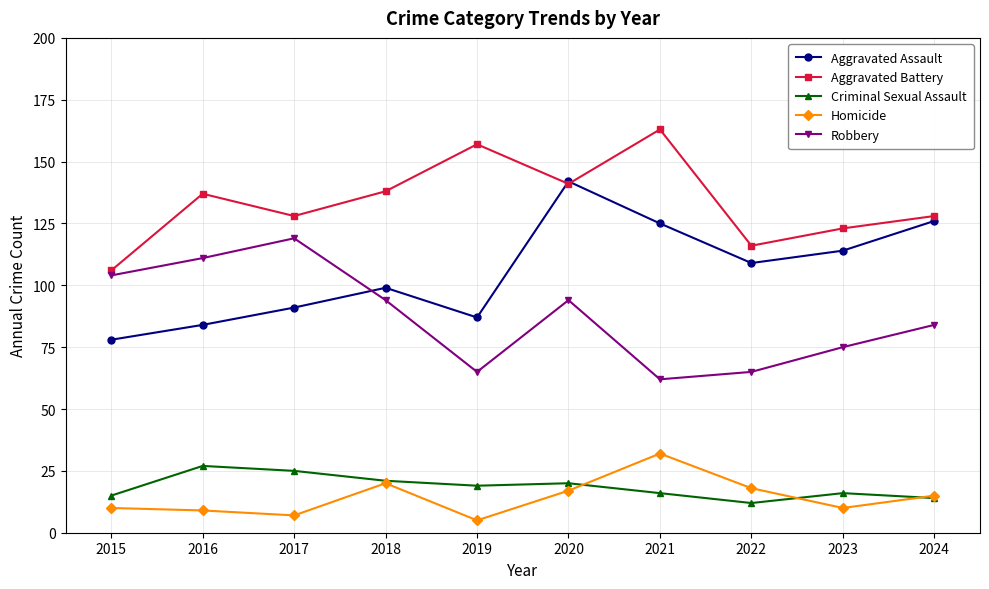

Reading left to right, transcribe all the data shown in this chart.

Aggravated Assault: 2015=78	2016=84	2017=91	2018=99	2019=87	2020=142	2021=125	2022=109	2023=114	2024=126
Aggravated Battery: 2015=106	2016=137	2017=128	2018=138	2019=157	2020=141	2021=163	2022=116	2023=123	2024=128
Criminal Sexual Assault: 2015=15	2016=27	2017=25	2018=21	2019=19	2020=20	2021=16	2022=12	2023=16	2024=14
Homicide: 2015=10	2016=9	2017=7	2018=20	2019=5	2020=17	2021=32	2022=18	2023=10	2024=15
Robbery: 2015=104	2016=111	2017=119	2018=94	2019=65	2020=94	2021=62	2022=65	2023=75	2024=84